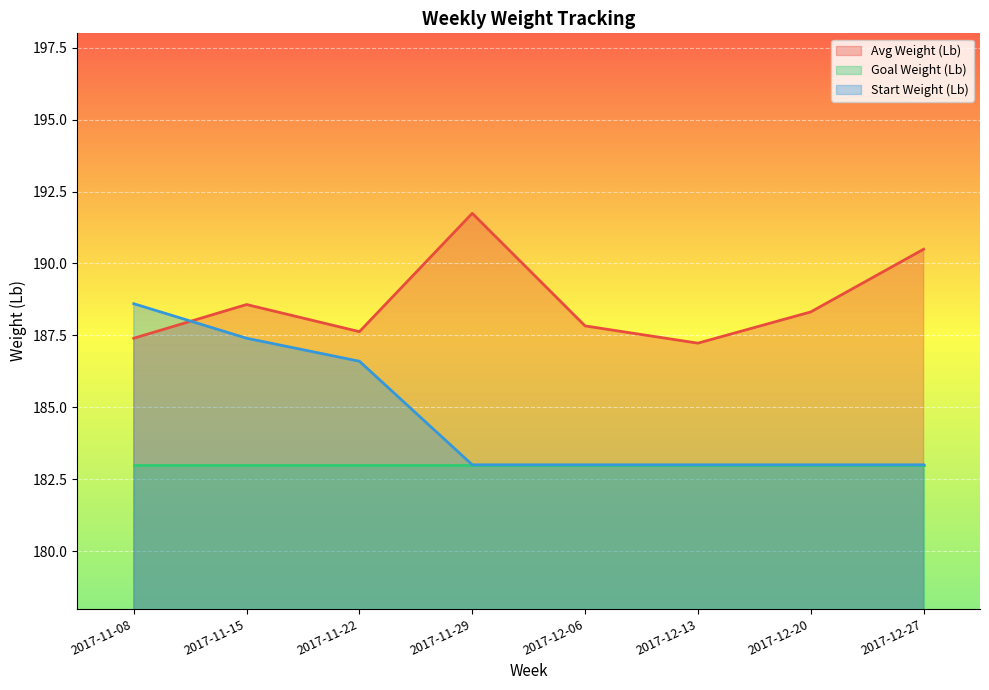

What is the total value across all series at 2017-11-29?

557.7